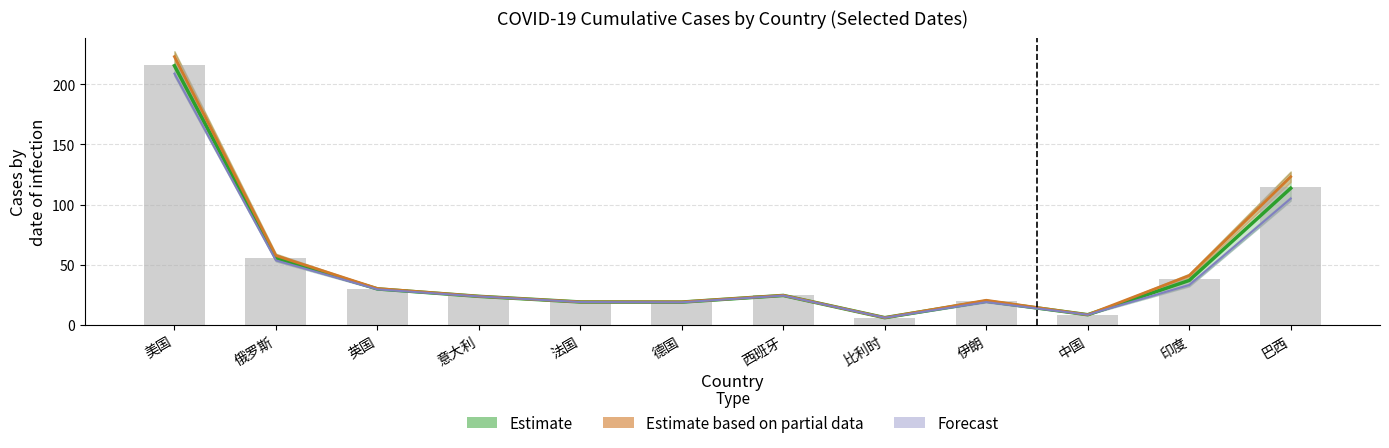

What is the label of the 11th bar from the left?

印度